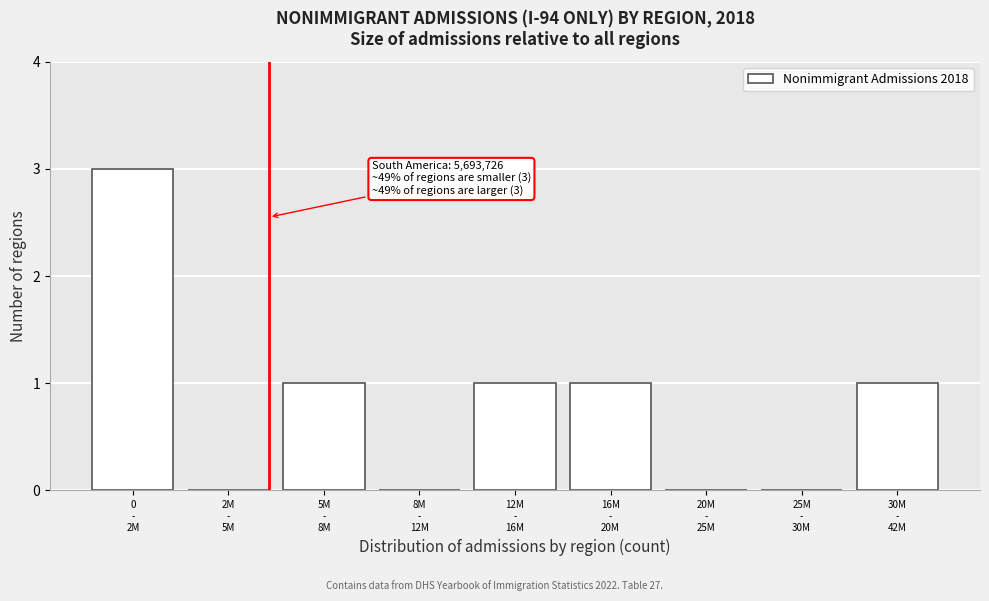

What is the greatest value displayed?

3